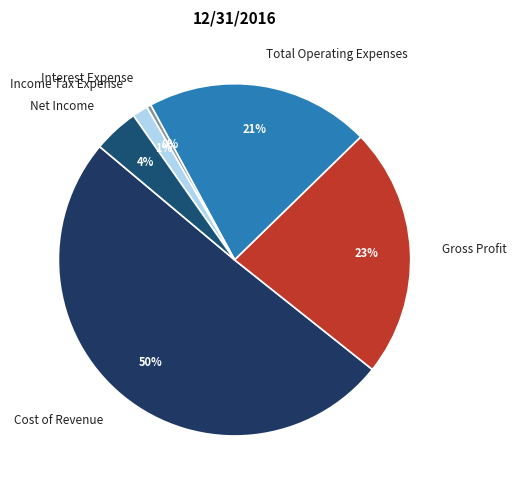

The Gross Profit slice represents 23% of the pie. True or false?

True